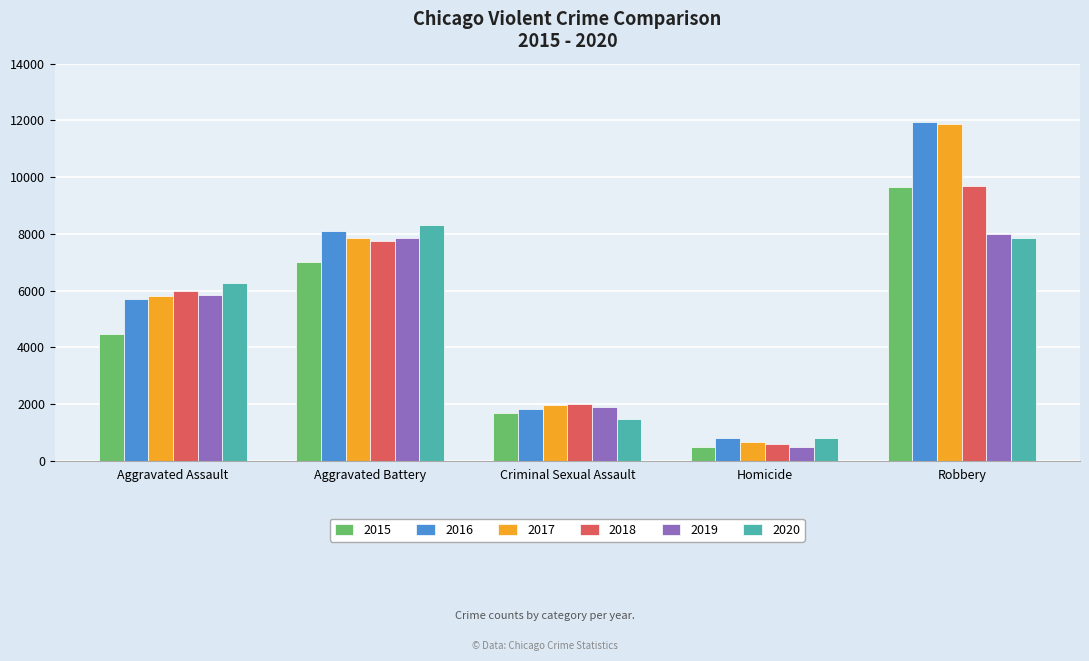

At how many categories does at least one series exceed 5352?

3